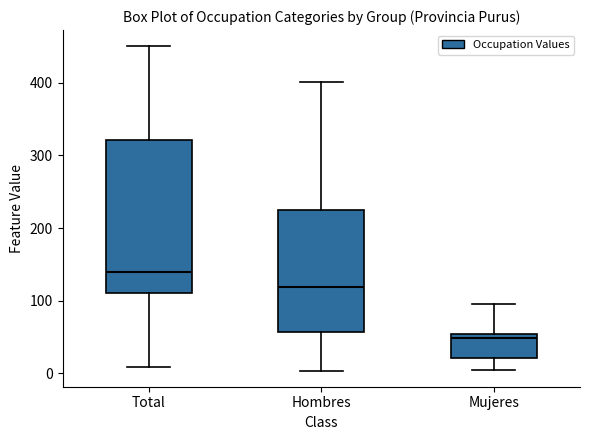

Which box has the highest median line?

Total